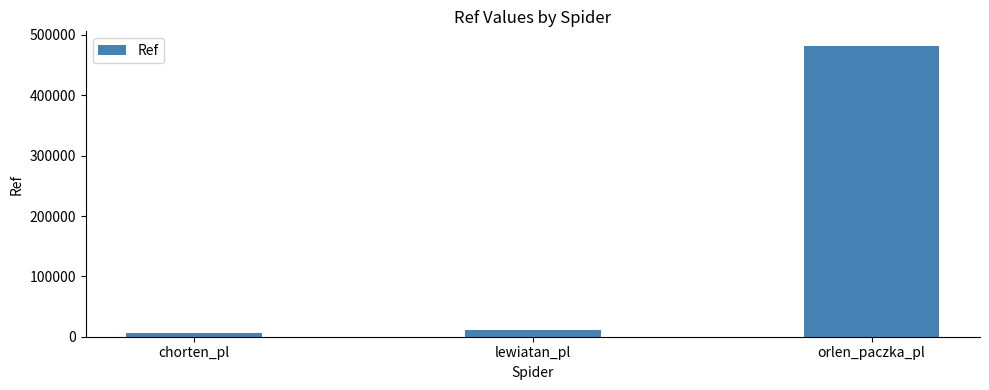

Is it true that the value at orlen_paczka_pl is 188760?

False